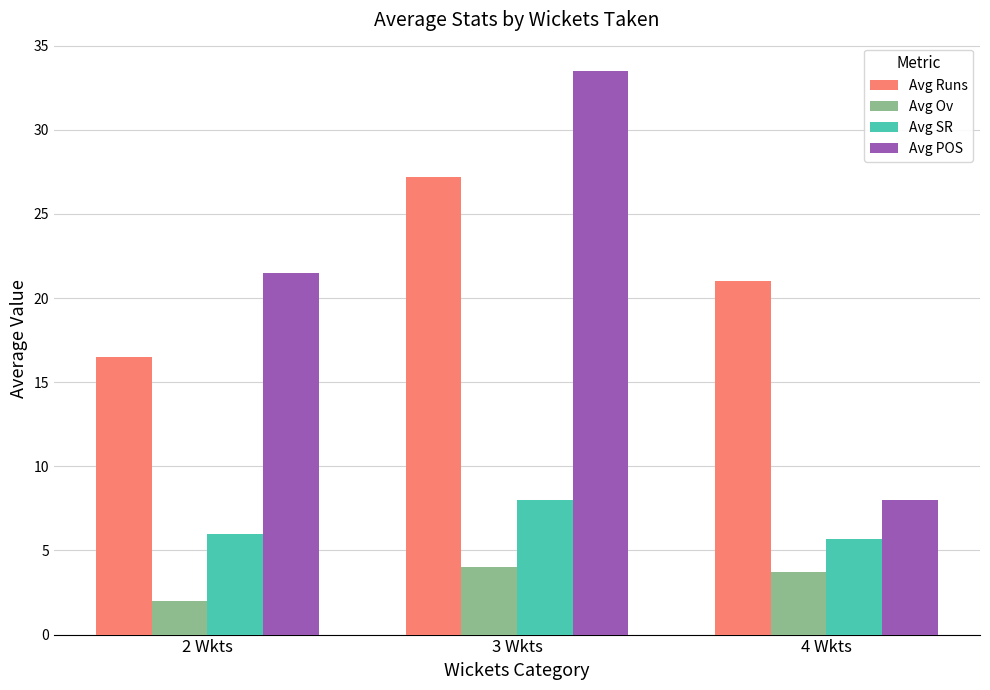

What is the smallest value displayed?

2.0